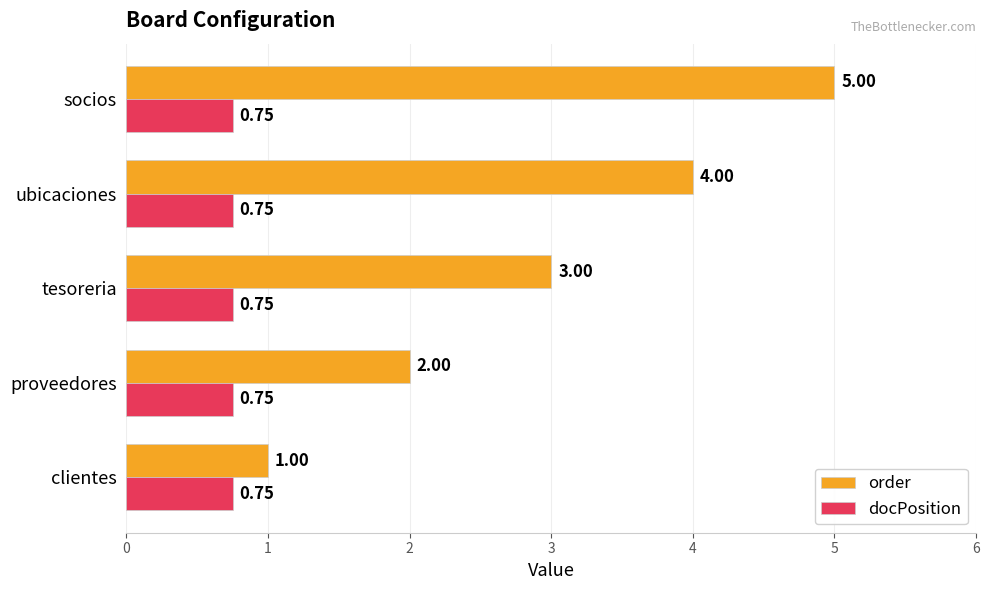

Which series has the largest range (max minus min)?

order